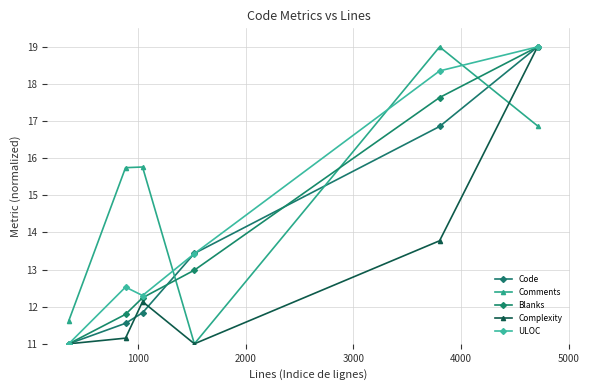

What is the sum of all ULOC values?

86.6